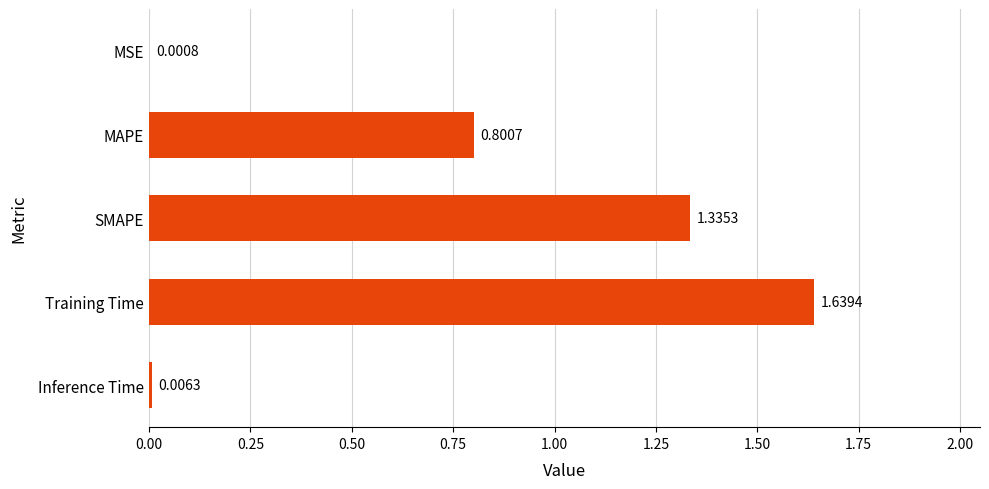

What is the change in value from Training Time to Inference Time?

-1.6